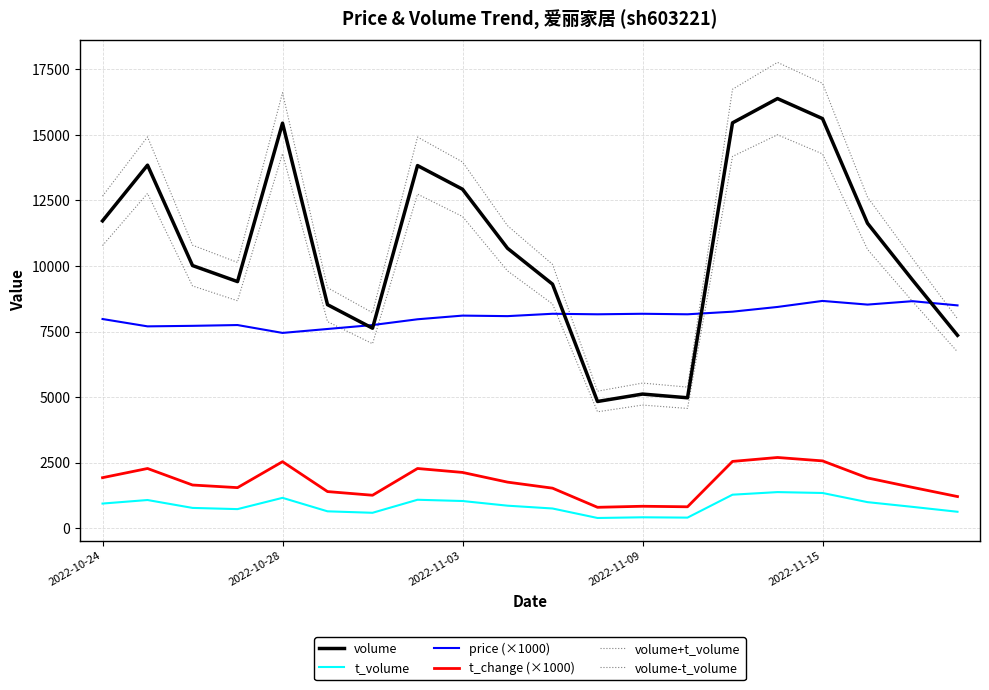

Does the chart display data point markers on the line(s)?

No